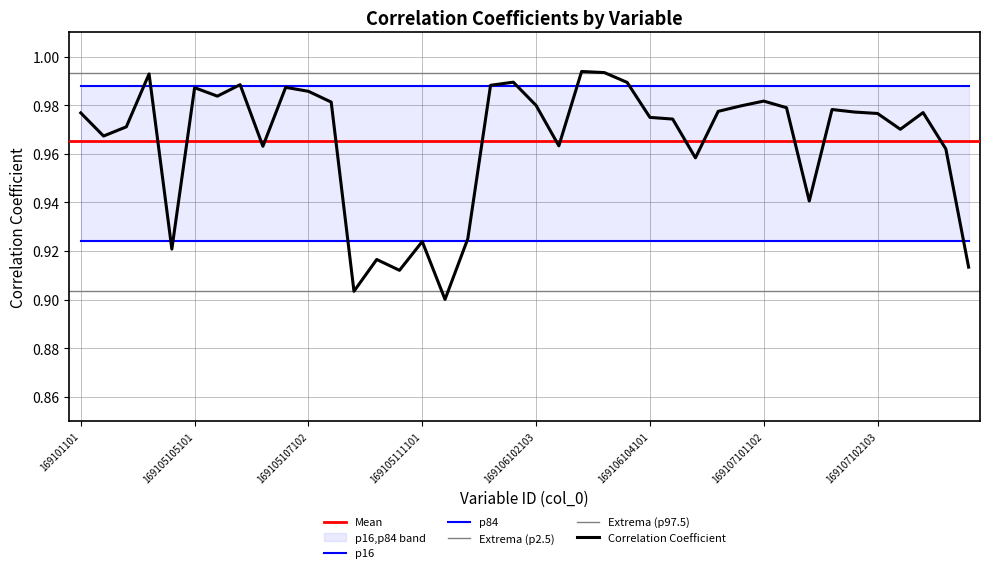

What is the value of the 29th point from the left?

1.0